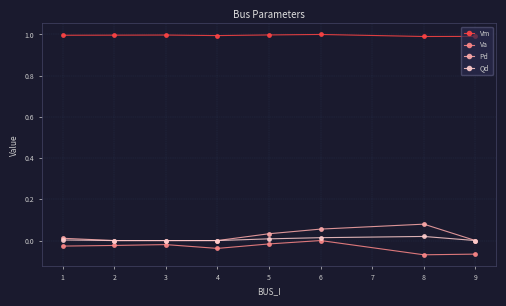

Which series has the widest spread of values?

Pd